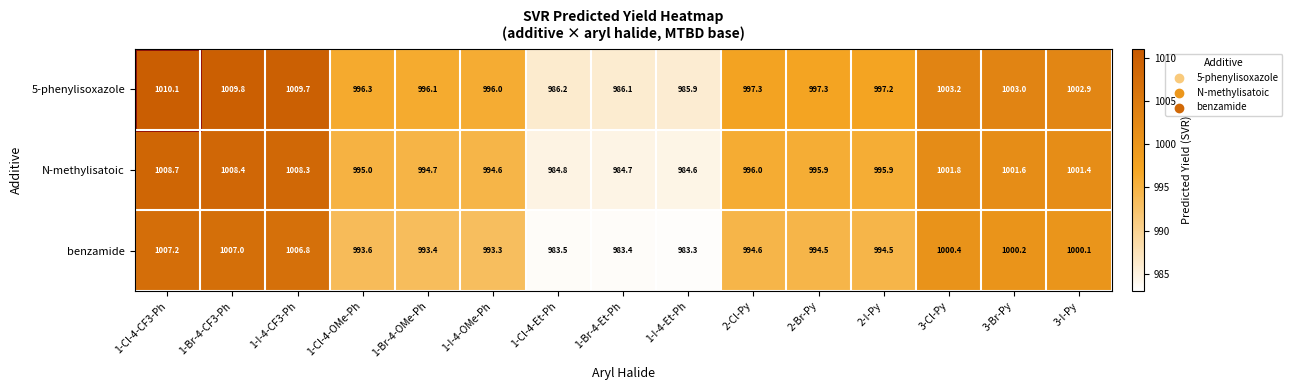

Which series has the largest range (max minus min)?

5-phenylisoxazole